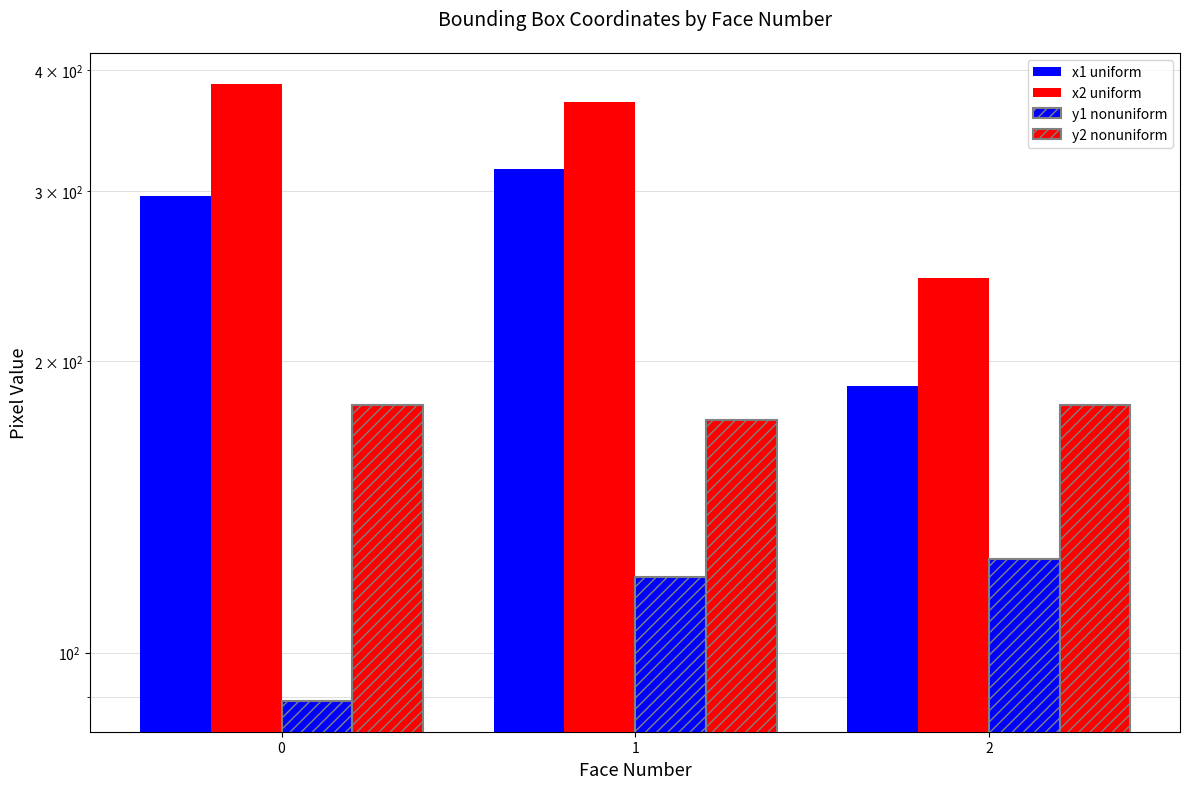

How many bars are there in total?

12